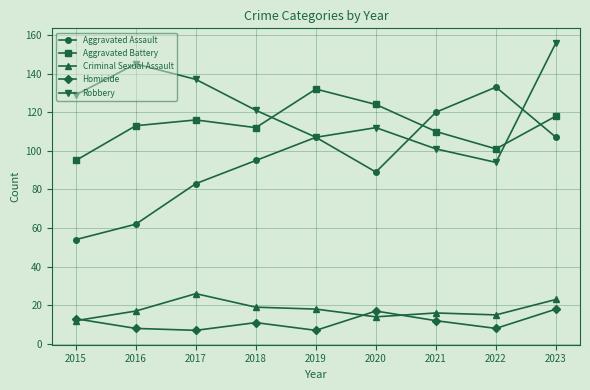

Which series changed the most between 2016 and 2019?

Aggravated Assault